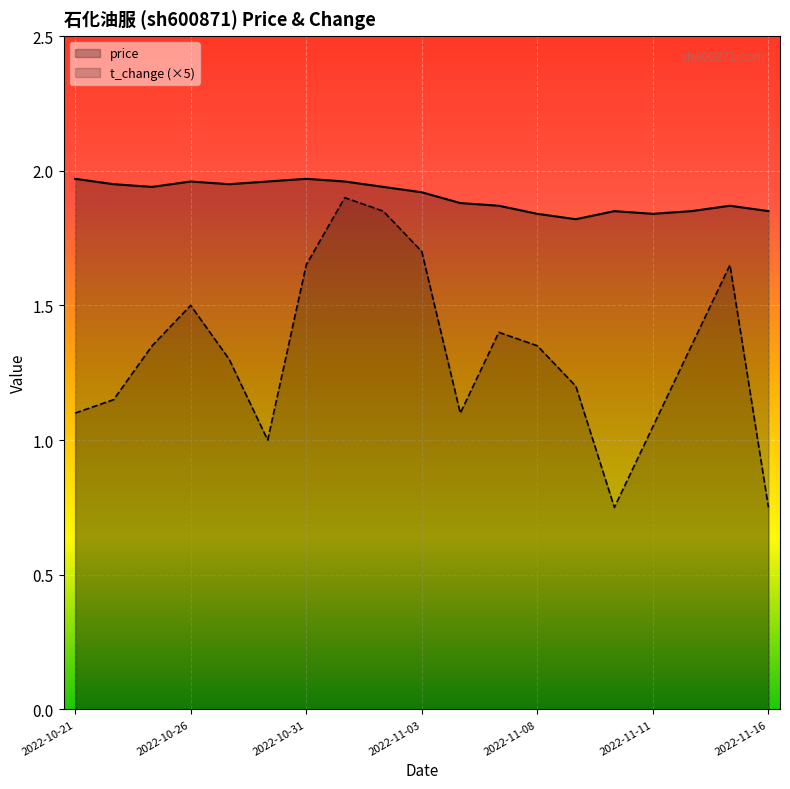

True or false: t_change (×5) and price cross at least once.

False